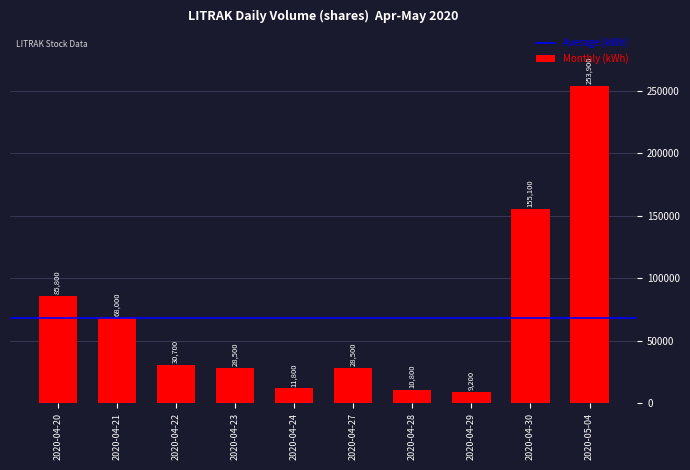

Where is the data nearest to the value 131550?

2020-04-30